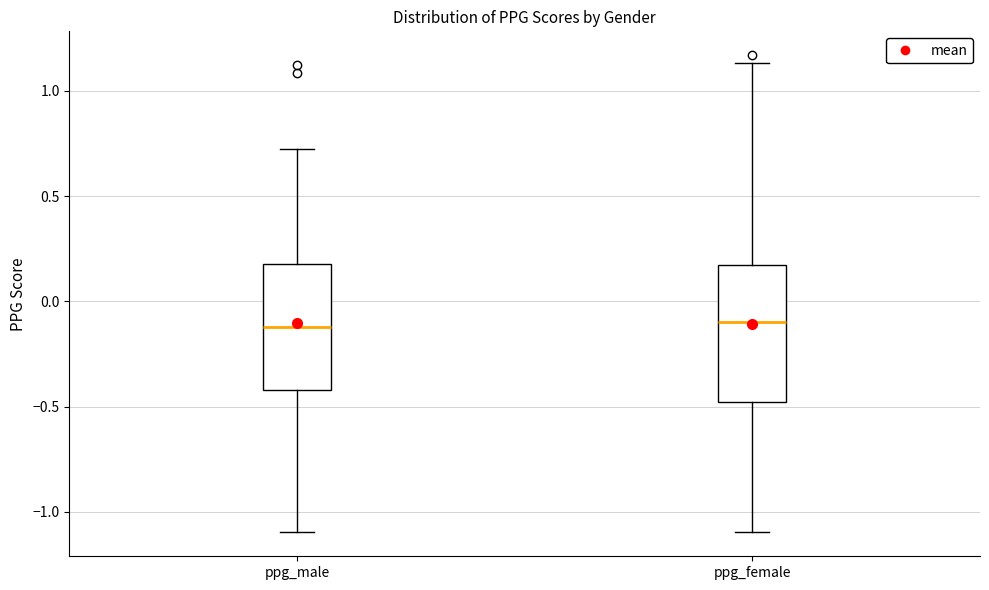

Comparing the boxes themselves (not the whiskers), which one is the tallest?

ppg_female